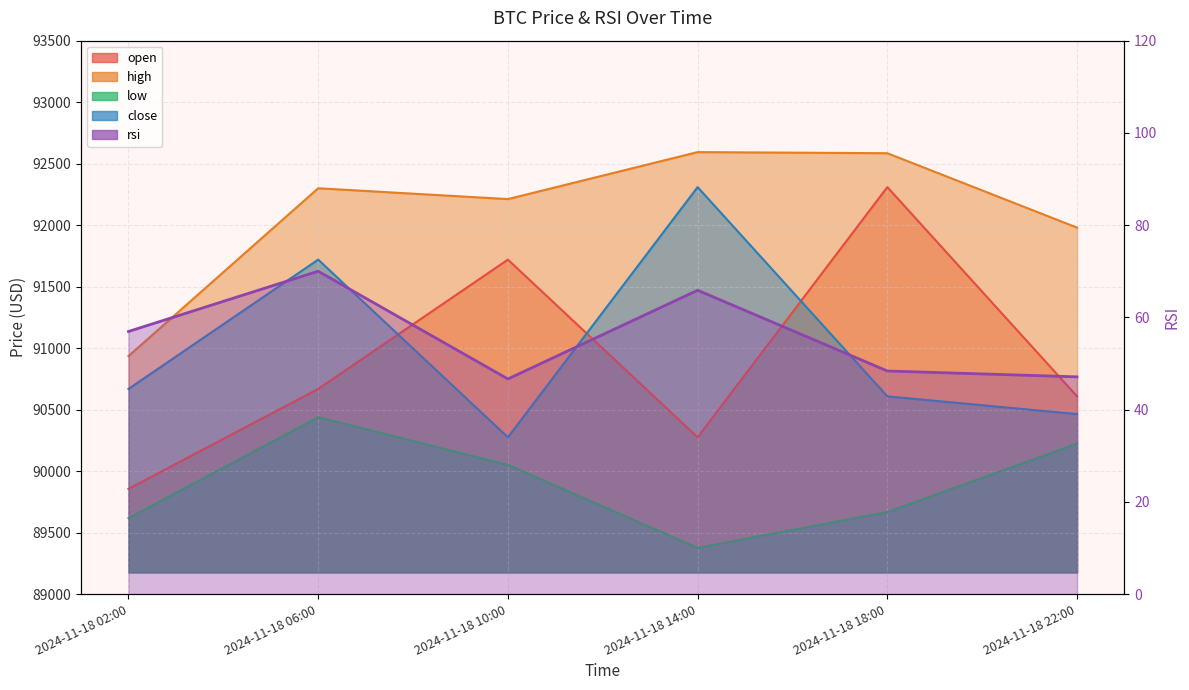

What are all the series names shown in the legend?

open, high, low, close, rsi